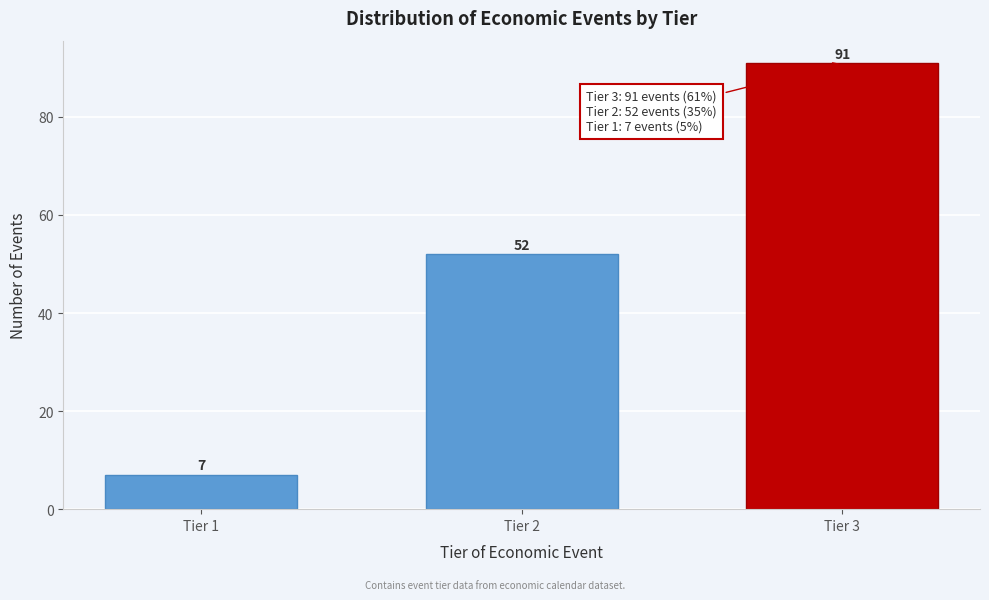

Reading right to left, list all the values displayed in this chart.

91	52	7